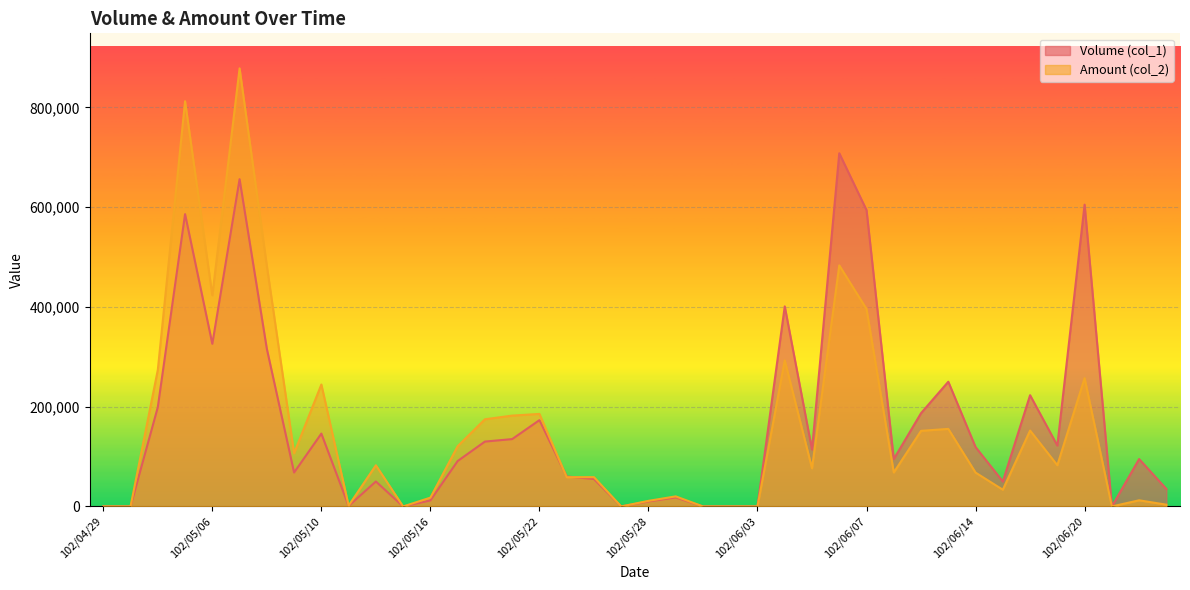

At which label does Amount (col_2) reach its peak?

102/05/07